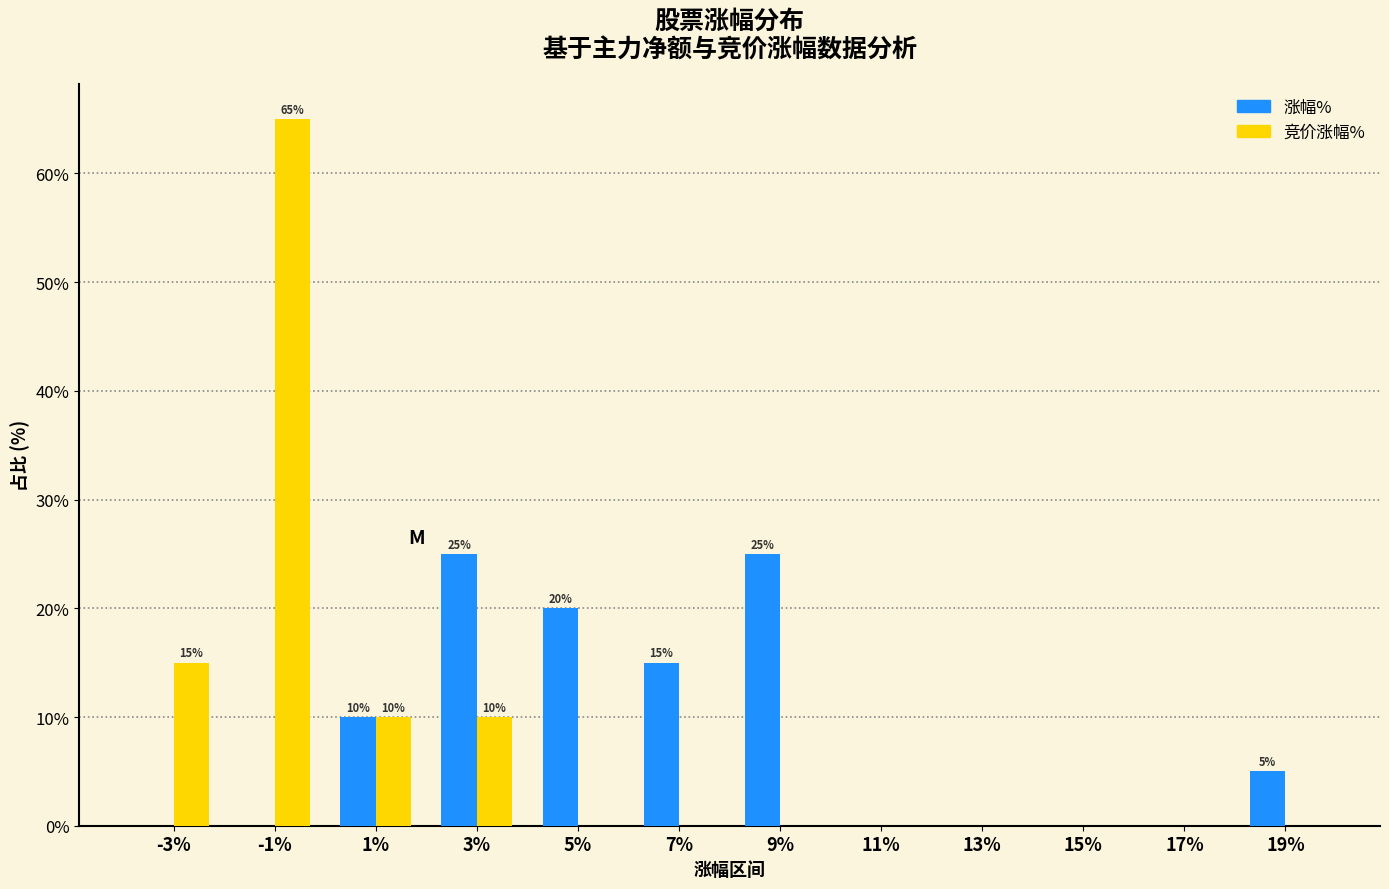

Reading right to left, extract all data points from this chart.

涨幅%: 19%=5	17%=0	15%=0	13%=0	11%=0	9%=25	7%=15	5%=20	3%=25	1%=10	-1%=0	-3%=0
竞价涨幅%: 19%=0	17%=0	15%=0	13%=0	11%=0	9%=0	7%=0	5%=0	3%=10	1%=10	-1%=65	-3%=15